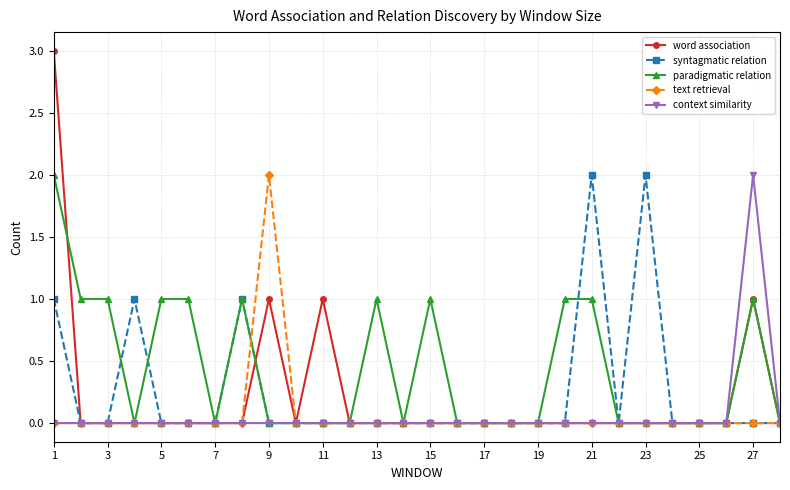

Reading left to right, list all the values displayed in this chart.

word association: 3	0	0	0	0	0	0	0	1	0	1	0	0	0	0	0	0	0	0	0	0	0	0	0	0	0	1	0
syntagmatic relation: 1	0	0	1	0	0	0	1	0	0	0	0	0	0	0	0	0	0	0	0	2	0	2	0	0	0	0	0
paradigmatic relation: 2	1	1	0	1	1	0	1	0	0	0	0	1	0	1	0	0	0	0	1	1	0	0	0	0	0	1	0
text retrieval: 0	0	0	0	0	0	0	0	2	0	0	0	0	0	0	0	0	0	0	0	0	0	0	0	0	0	0	0
context similarity: 0	0	0	0	0	0	0	0	0	0	0	0	0	0	0	0	0	0	0	0	0	0	0	0	0	0	2	0